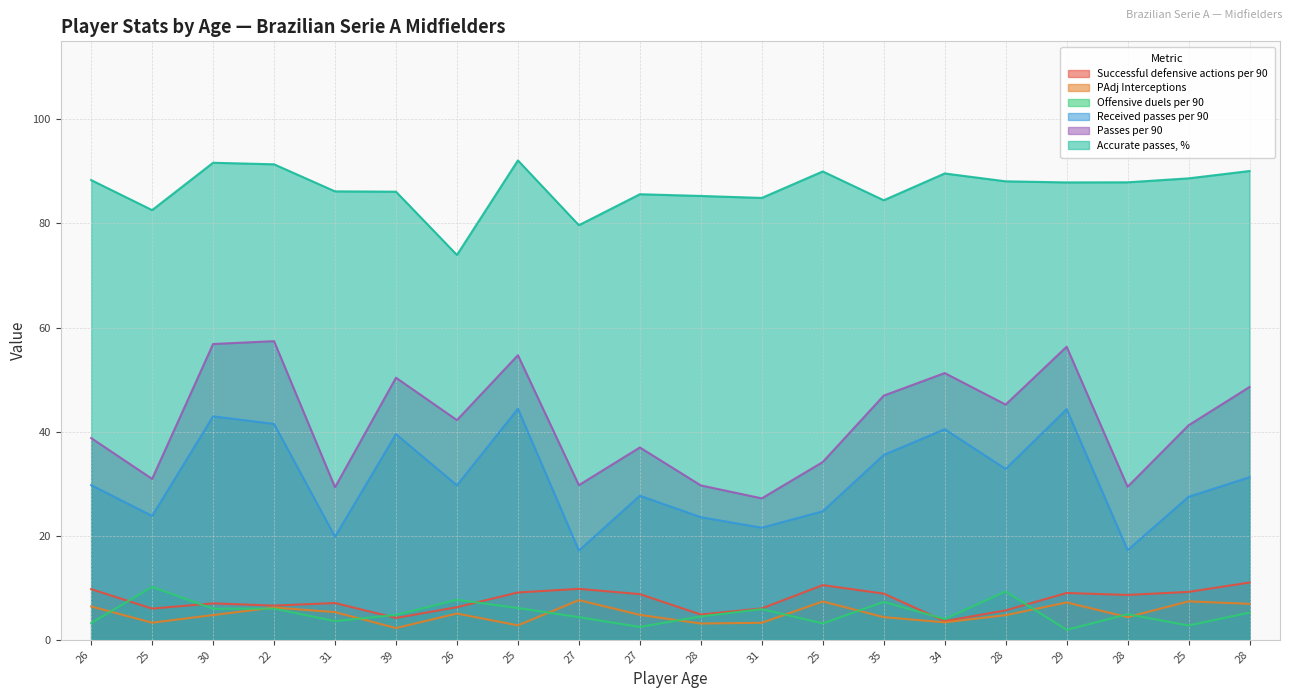

Reading left to right, extract all data points from this chart.

Successful defensive actions per 90: 9.7	6.0	7.0	6.6	7.1	4.2	6.3	9.1	9.8	8.8	4.9	6.0	10.5	8.9	3.6	5.7	9.0	8.6	9.2	11.0
PAdj Interceptions: 6.4	3.3	4.8	6.2	5.3	2.3	5.0	2.8	7.6	4.8	3.1	3.3	7.4	4.4	3.4	4.7	7.2	4.3	7.4	6.9
Offensive duels per 90: 3.2	10.2	6.0	6.0	3.6	4.8	7.7	6.1	4.3	2.5	4.5	5.9	3.1	7.3	4.0	9.3	1.9	4.9	2.8	5.2
Received passes per 90: 29.7	23.8	42.9	41.5	19.8	39.5	29.7	44.4	17.1	27.7	23.6	21.5	24.7	35.5	40.5	32.8	44.3	17.2	27.5	31.2
Passes per 90: 38.8	30.9	56.8	57.4	29.3	50.4	42.2	54.7	29.7	37.0	29.7	27.2	34.2	46.9	51.3	45.2	56.3	29.4	41.2	48.6
Accurate passes, %: 88.3	82.6	91.7	91.4	86.2	86.1	74.0	92.1	79.7	85.6	85.3	84.9	90.0	84.5	89.6	88.1	87.9	87.9	88.7	90.1